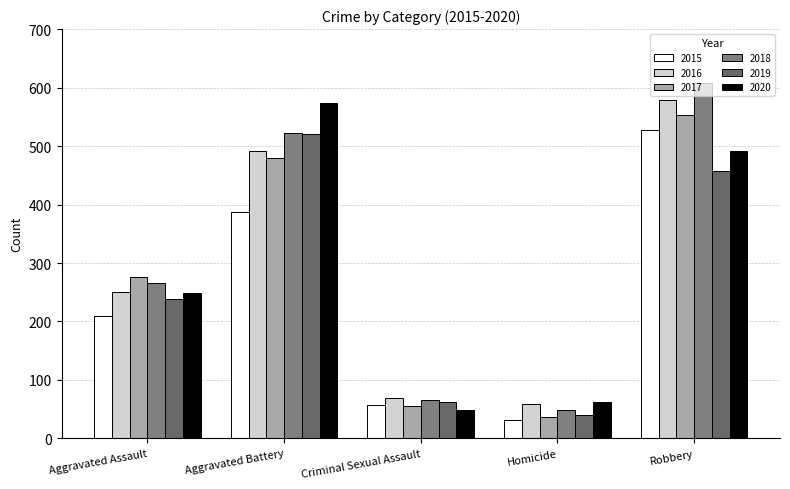

The 2018 series shows 66 at Criminal Sexual Assault. True or false?

True